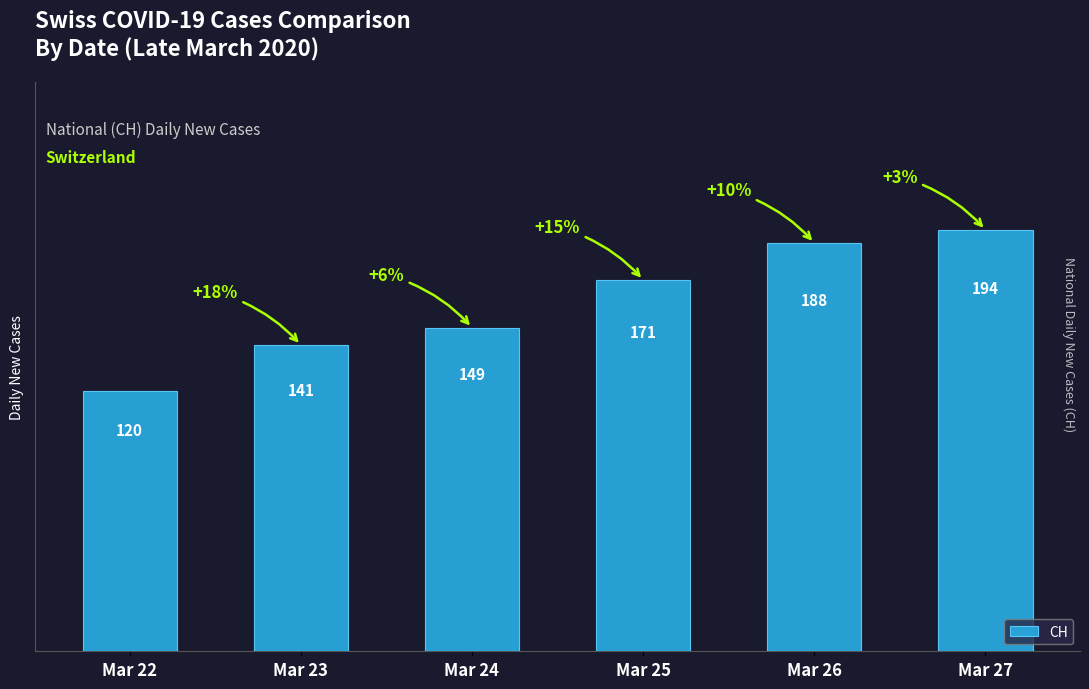

Which category has the lowest value across all series?

Mar 22